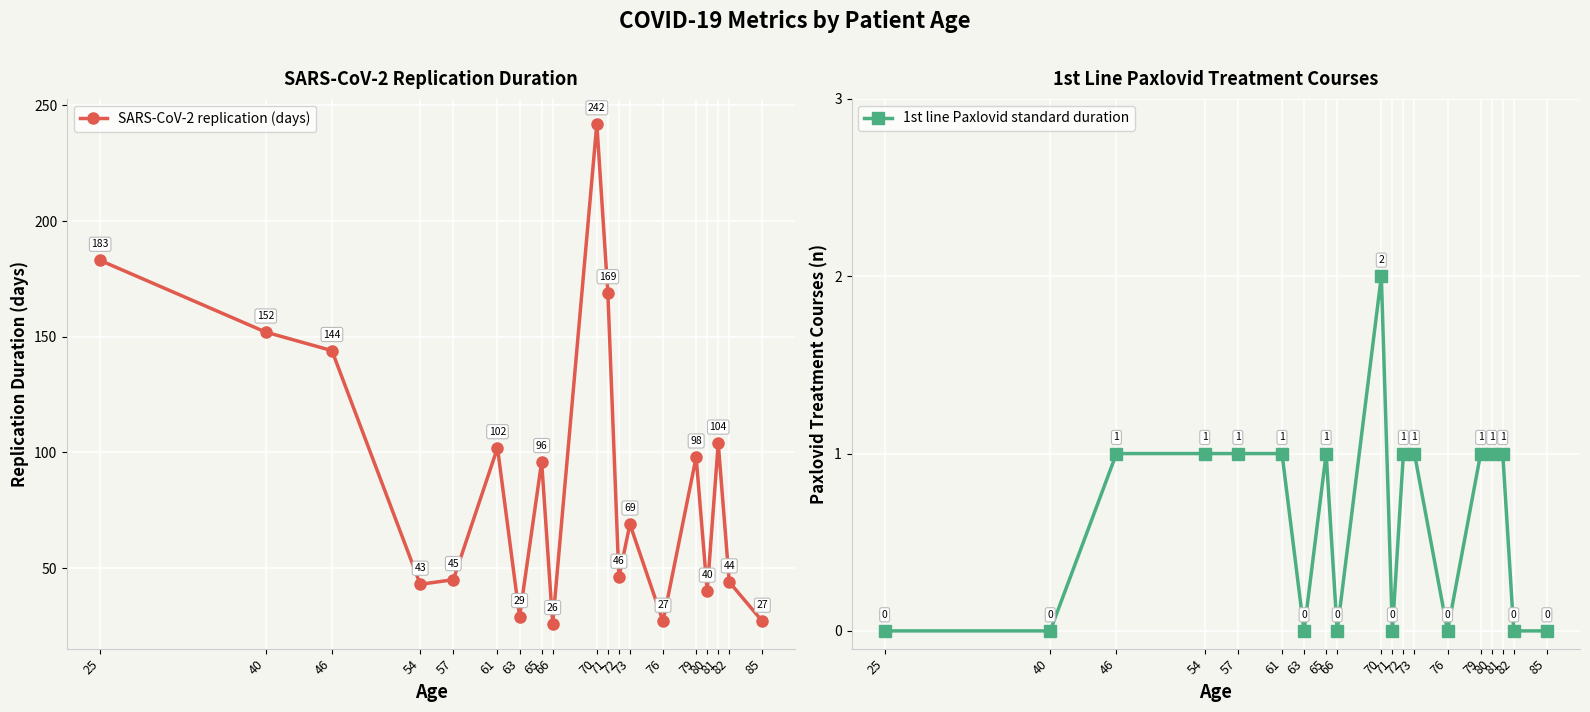

Reading left to right, what are all the values shown in this chart?

SARS-CoV-2 replication (days): 183	152	144	43	45	102	29	96	26	242	169	46	69	27	98	40	104	44	27
1st line Paxlovid standard duration: 0	0	1	1	1	1	0	1	0	2	0	1	1	0	1	1	1	0	0